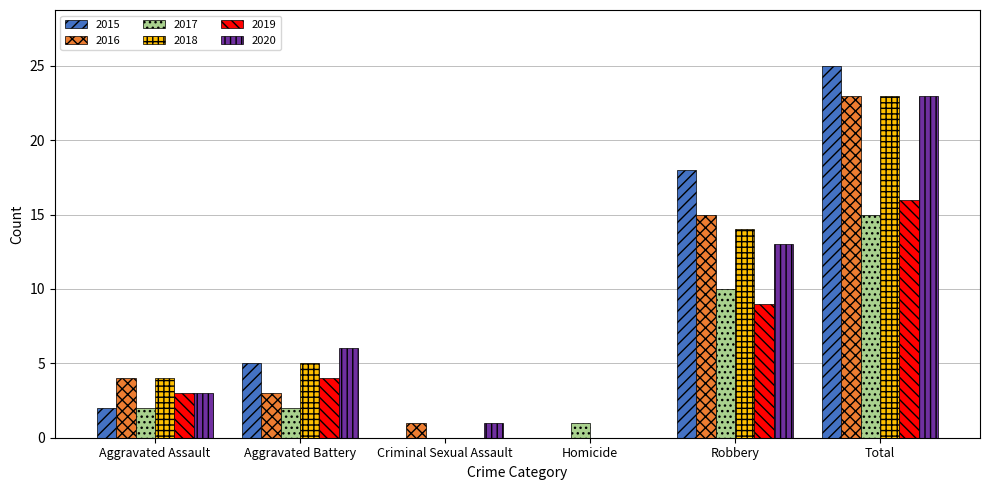

What is the maximum value shown in the chart?

25